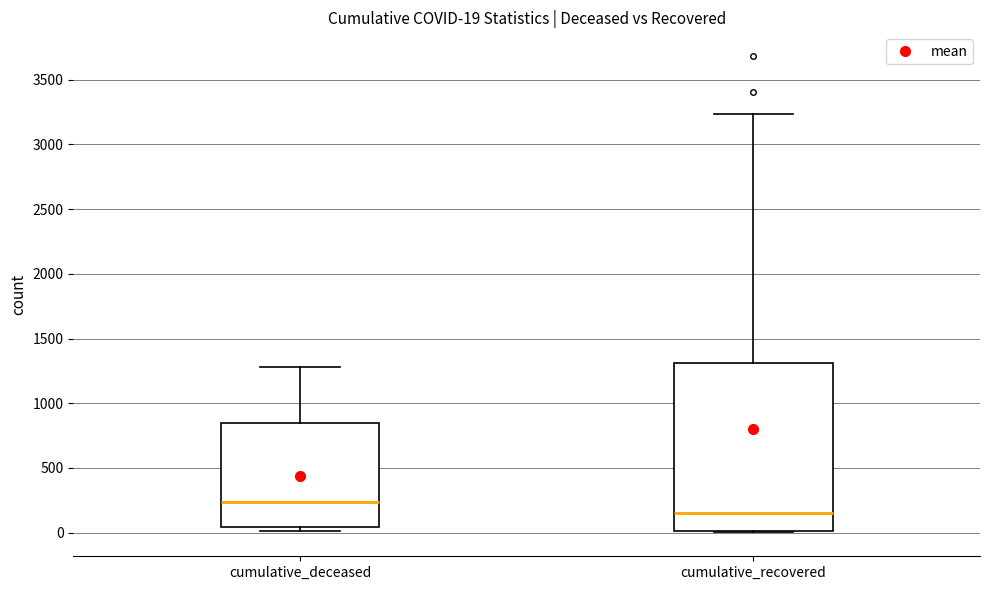

Which box's median line is the highest?

cumulative_deceased